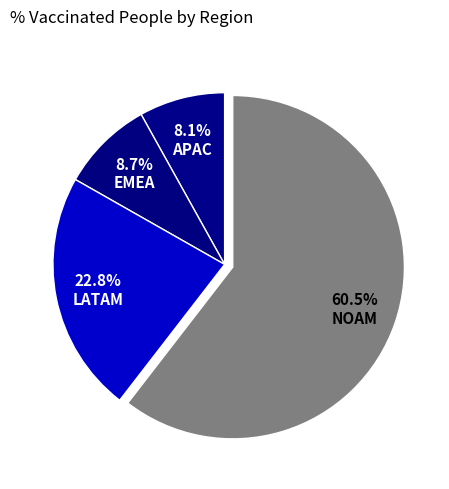

The NOAM slice represents 60% of the pie. True or false?

True